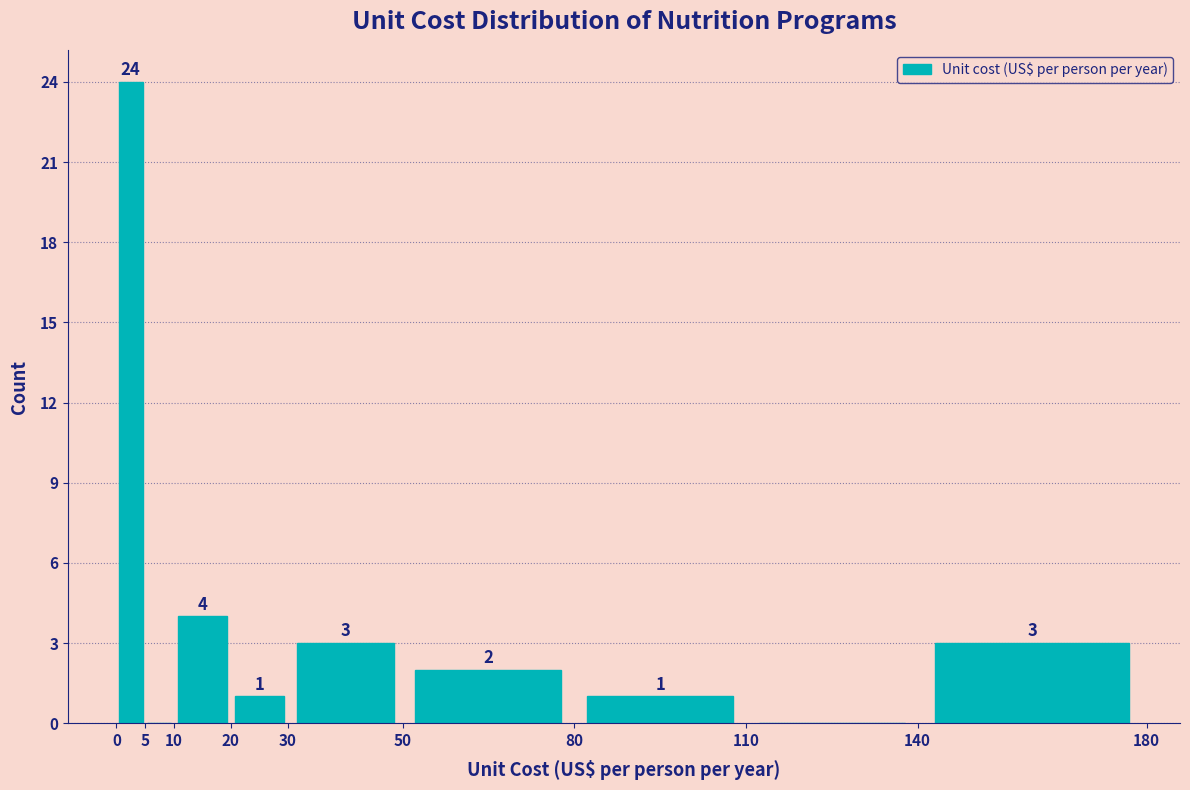

Over which range of the x-axis is the bar tallest?

0 to 5